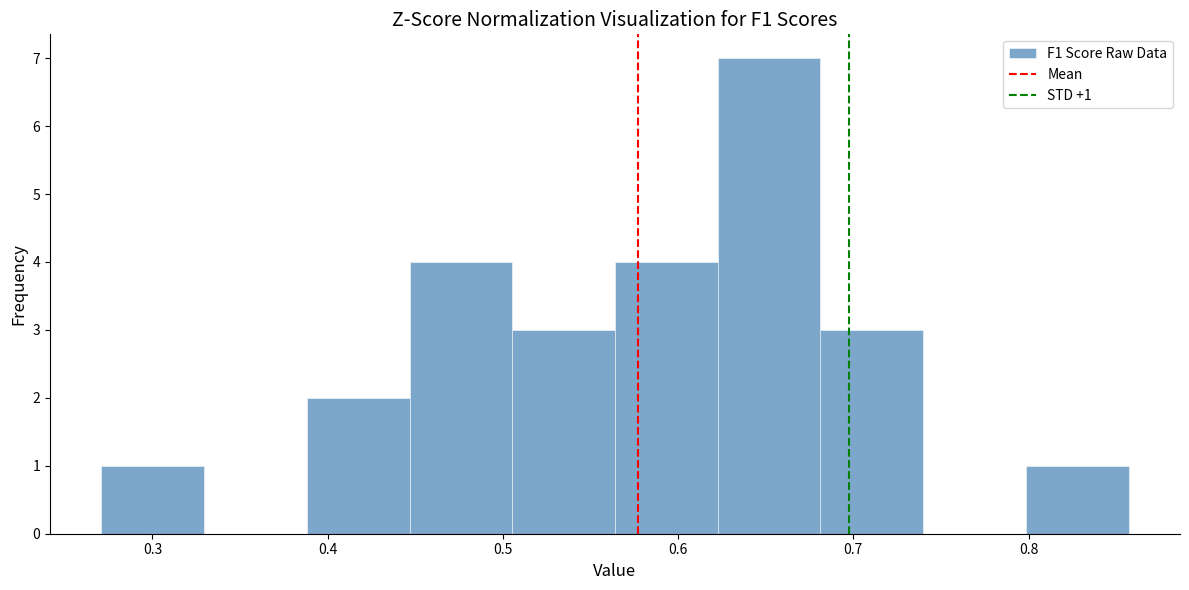

Over which range of the x-axis is the bar tallest?

0.62 to 0.68